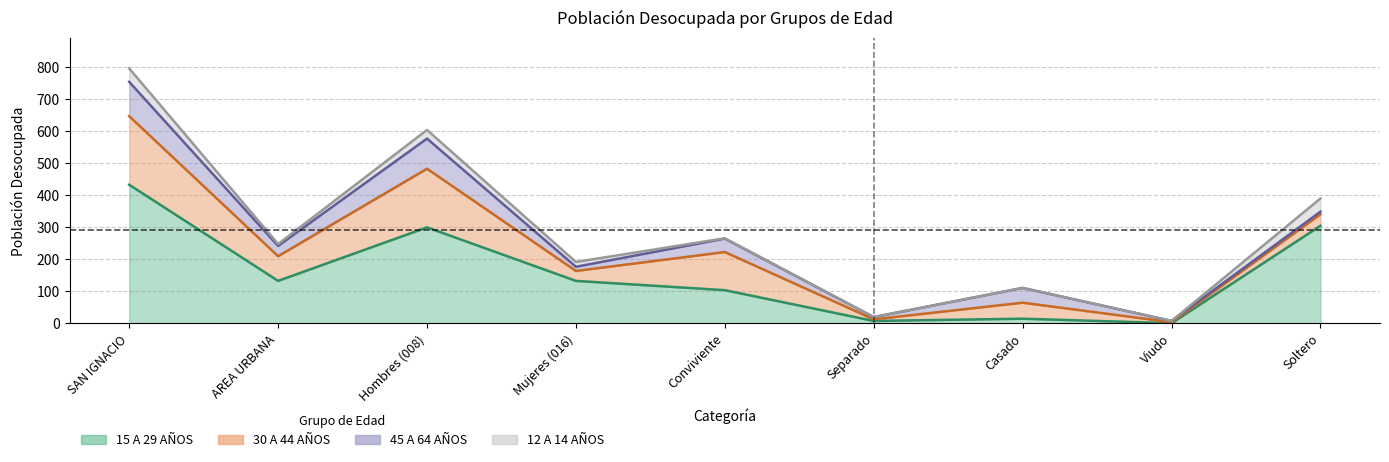

Reading left to right, extract all data points from this chart.

12 A 14 AÑOS: 42	6	27	15	1	0	0	0	41
15 A 29 AÑOS: 433	133	300	133	104	8	15	1	305
30 A 44 AÑOS: 214	77	183	31	119	5	50	3	36
45 A 64 AÑOS: 107	32	94	13	42	7	46	4	8